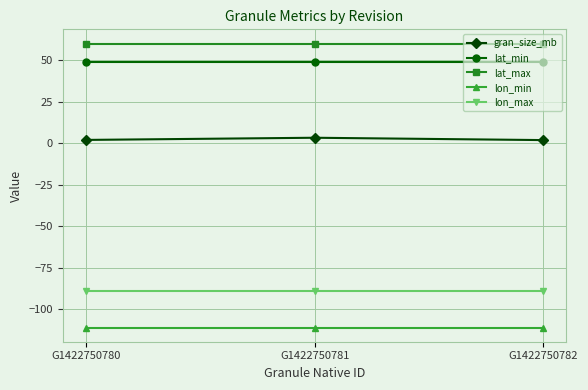

What is the value of the lon_min point at the 1st from the left?

-111.0